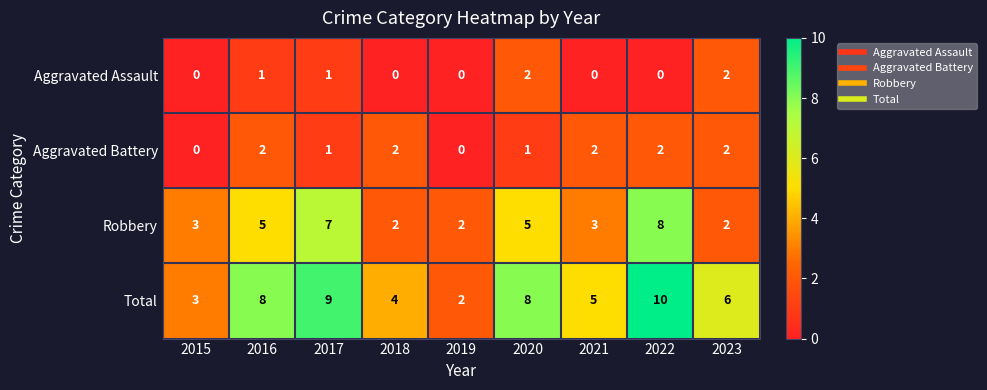

What is the greatest value displayed?

10